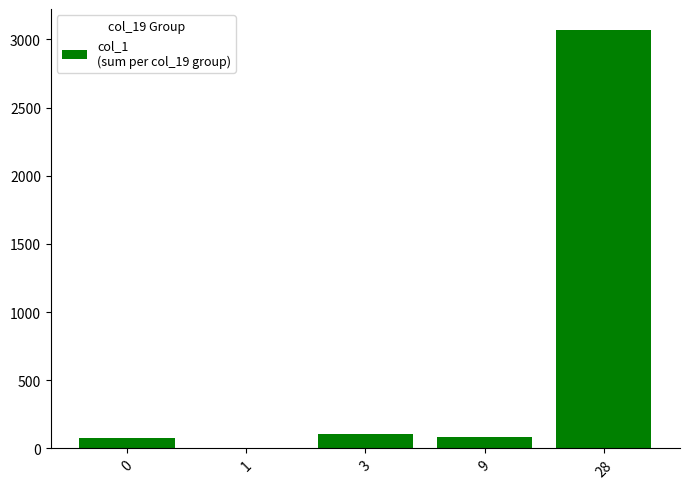

At which label does the data first exceed 87?

3